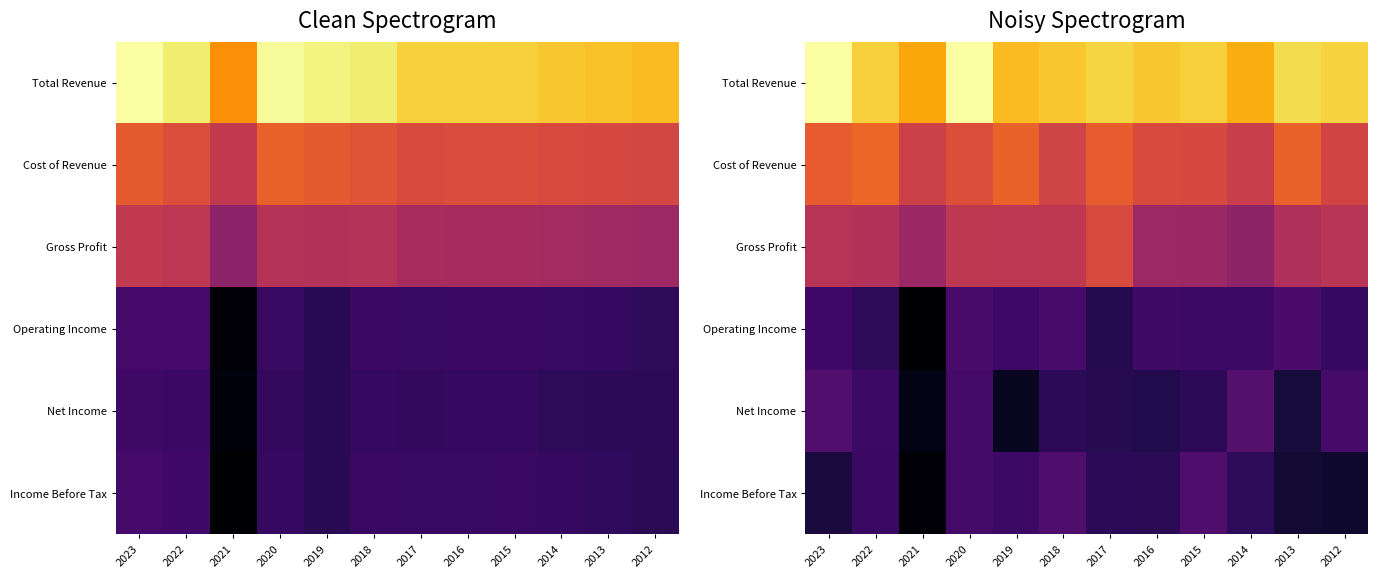

List the labels in order of Net Income value, largest first.

2014, 2023, 2012, 2020, 2022, 2015, 2018, 2017, 2016, 2013, 2019, 2021